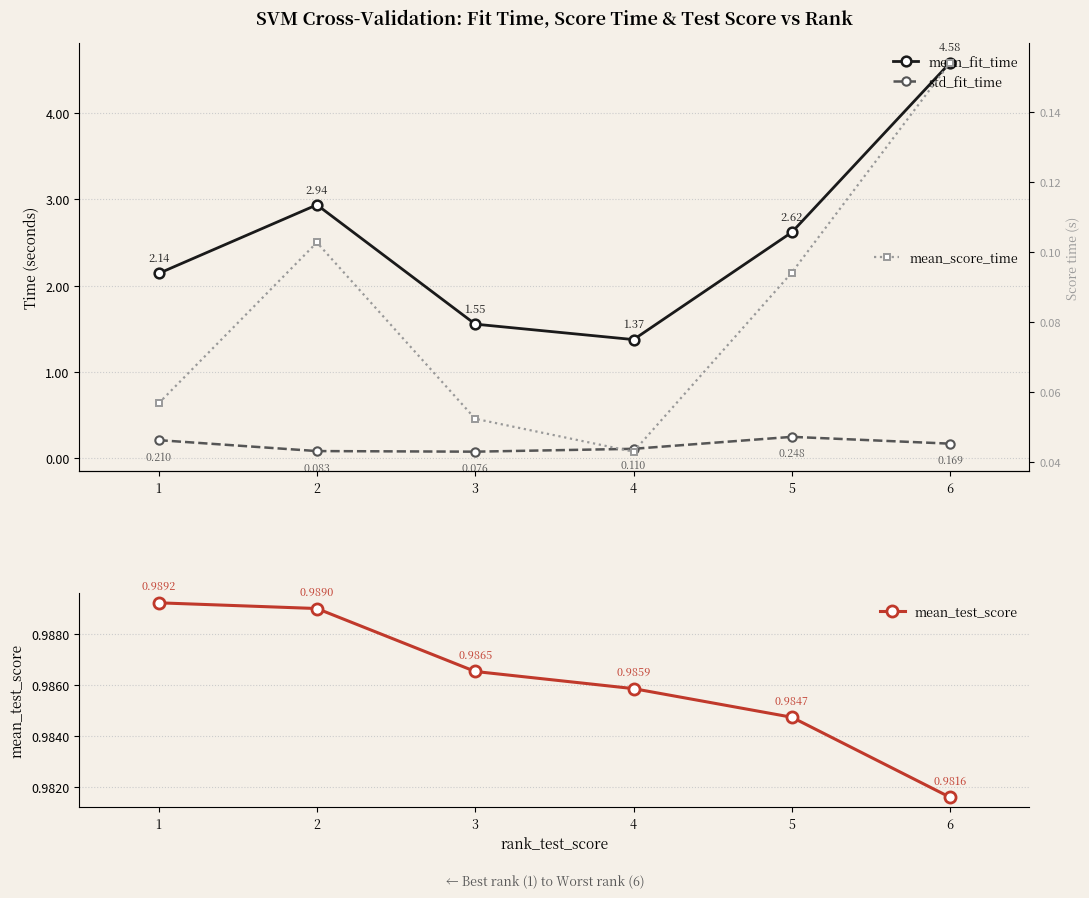

True or false: std_fit_time and mean_fit_time cross at least once.

False